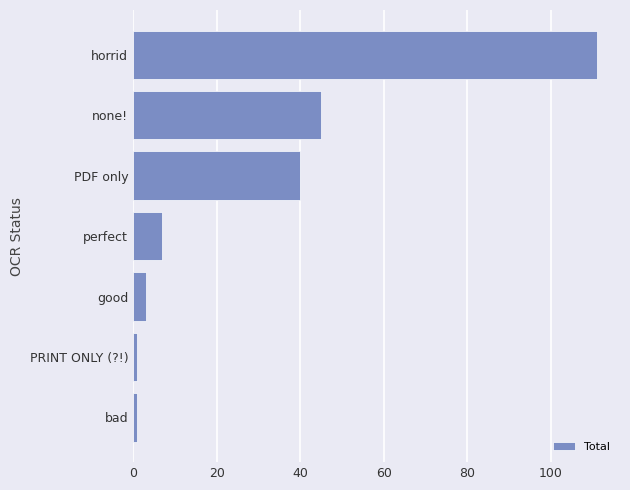

Reading bottom to top, list all the values displayed in this chart.

bad=1	PRINT ONLY (?!)=1	good=3	perfect=7	PDF only=40	none!=45	horrid=111